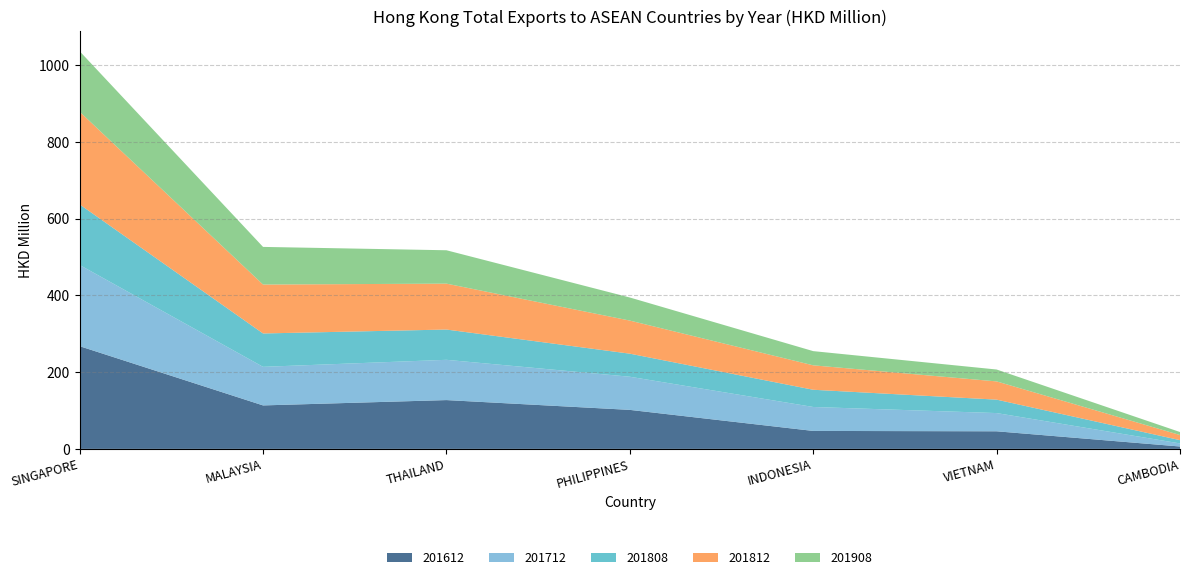

Reading left to right, extract all data points from this chart.

201612: 267.7	113.3	127.2	101.7	46.8	45.9	6.2
201712: 211.7	100.6	105.0	86.4	62.4	47.5	8.0
201808: 157.9	87.0	78.9	60.1	44.9	35.0	8.5
201812: 241.6	127.5	119.7	86.2	63.7	47.5	13.3
201908: 157.8	98.1	87.0	60.2	37.0	31.0	7.9